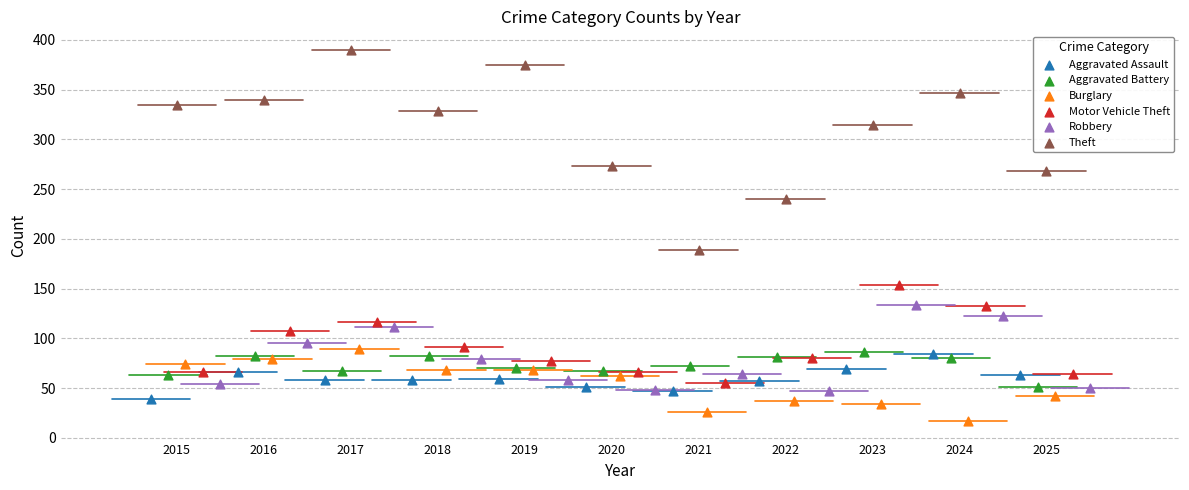

Which series contains the lowest Y value?

Burglary